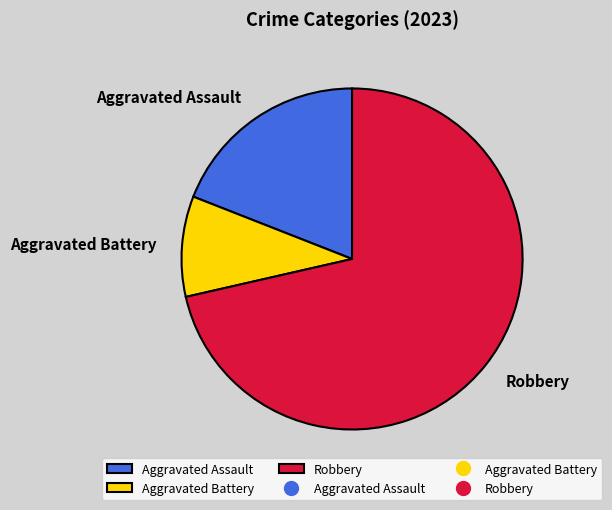

How many segments does this pie chart have?

3